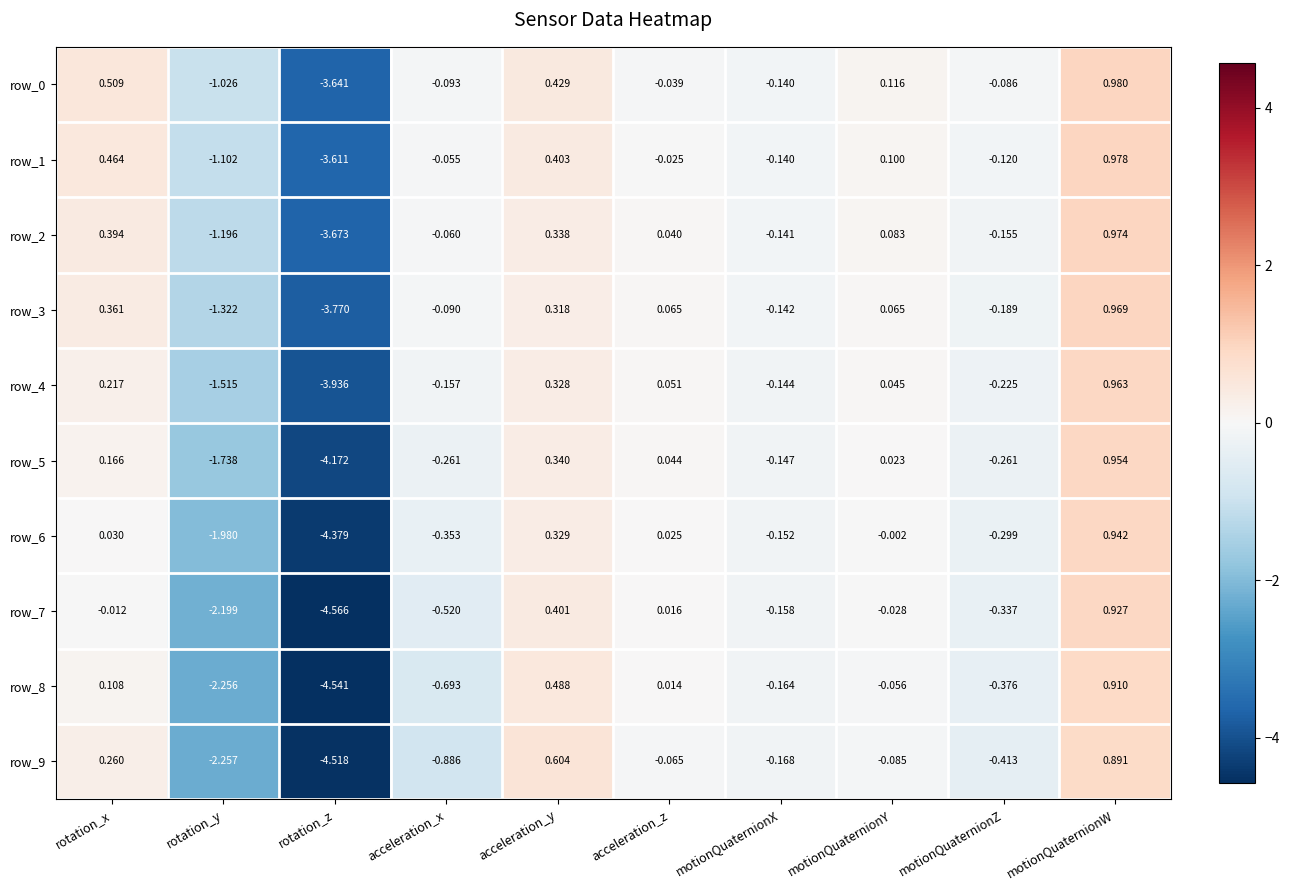

Rank the categories by row_6 value from highest to lowest.

motionQuaternionW, acceleration_y, rotation_x, acceleration_z, motionQuaternionY, motionQuaternionX, motionQuaternionZ, acceleration_x, rotation_y, rotation_z